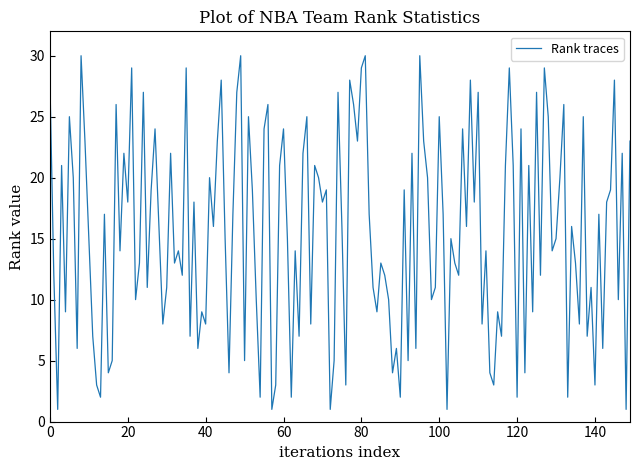

What is the maximum value shown in the chart?

30